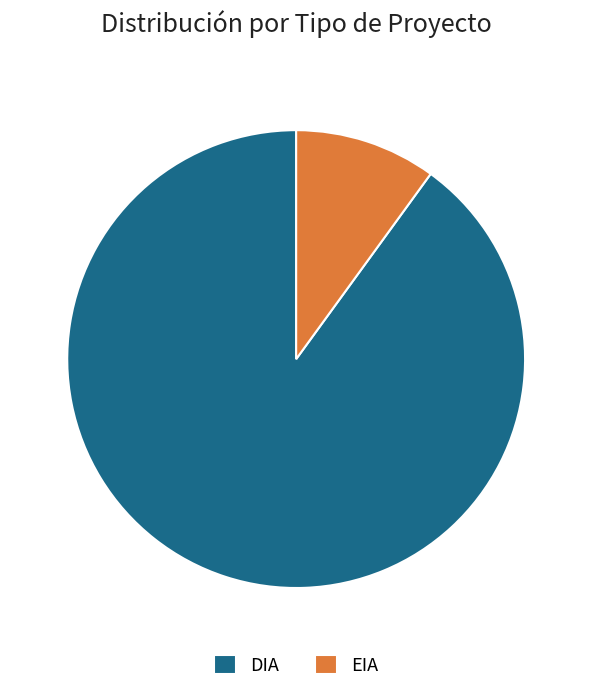

Does DIA represent more than half of the total?

Yes